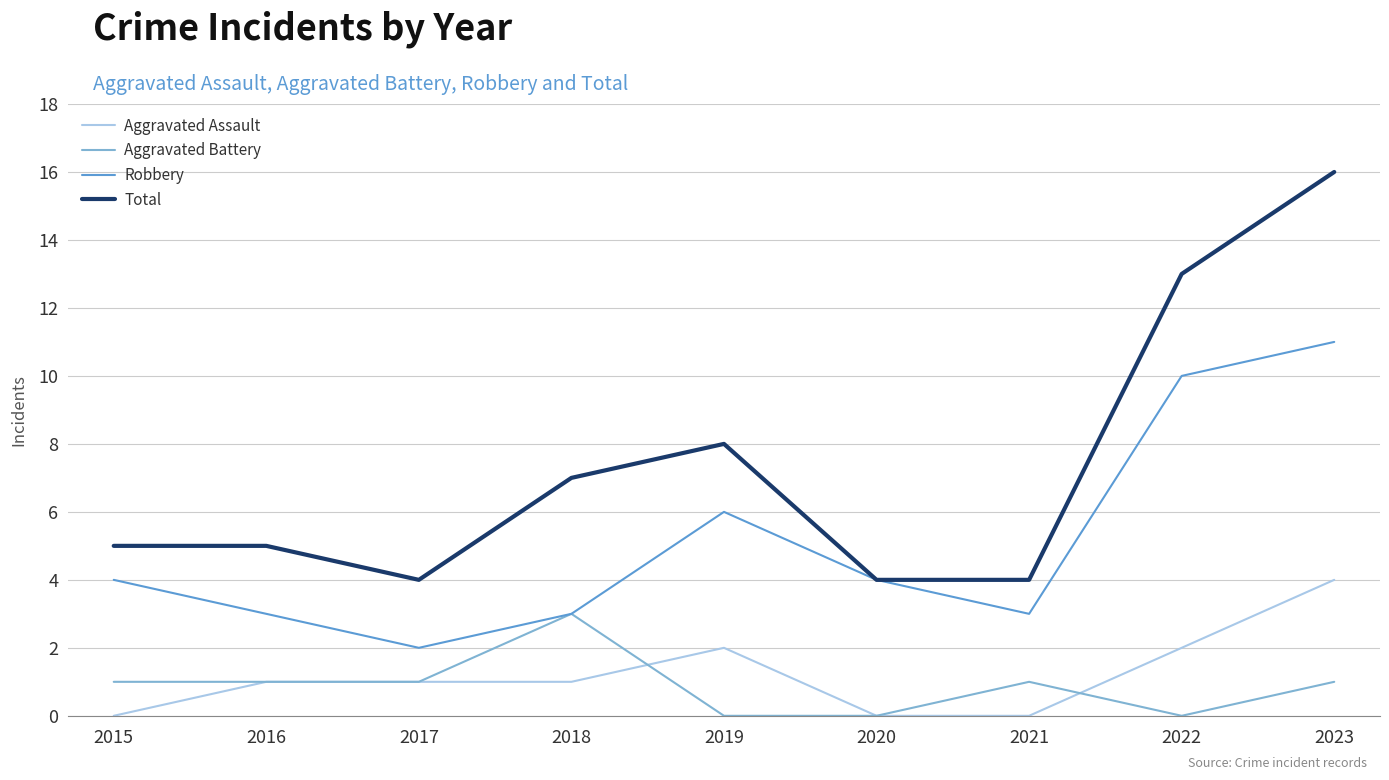

What are all the series names shown in the legend?

Aggravated Assault, Aggravated Battery, Robbery, Total